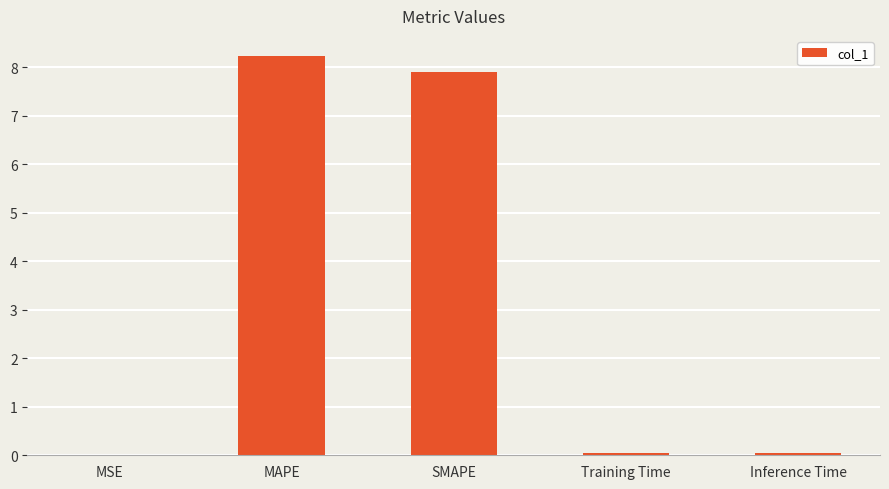

What is the sum of the values at MAPE and SMAPE?

16.2